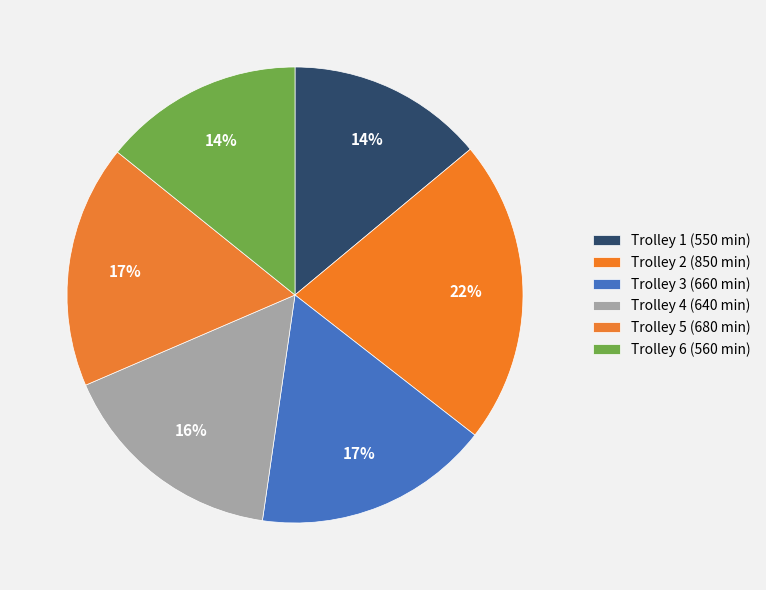

How many slices are in this pie chart?

6